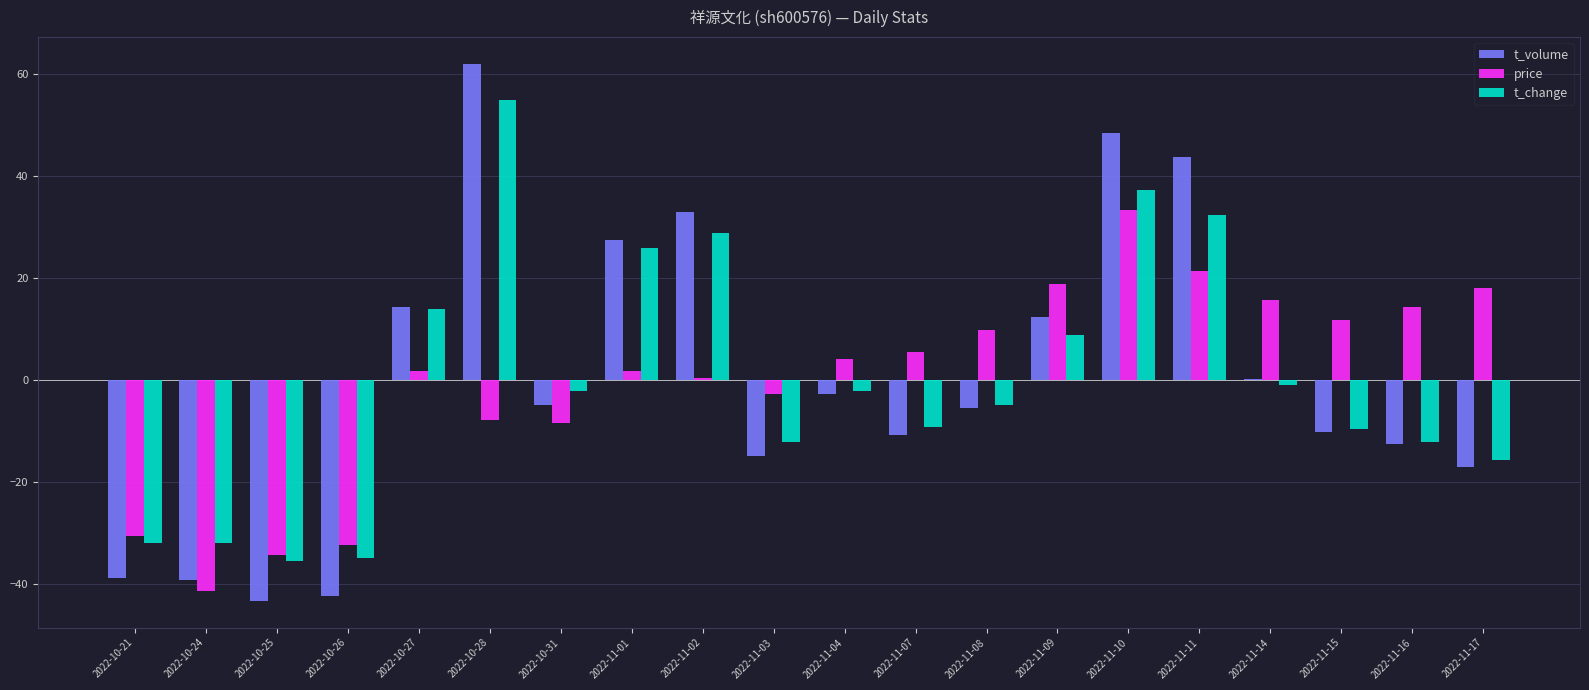

What is the total value across all series at 2022-11-10?

119.3